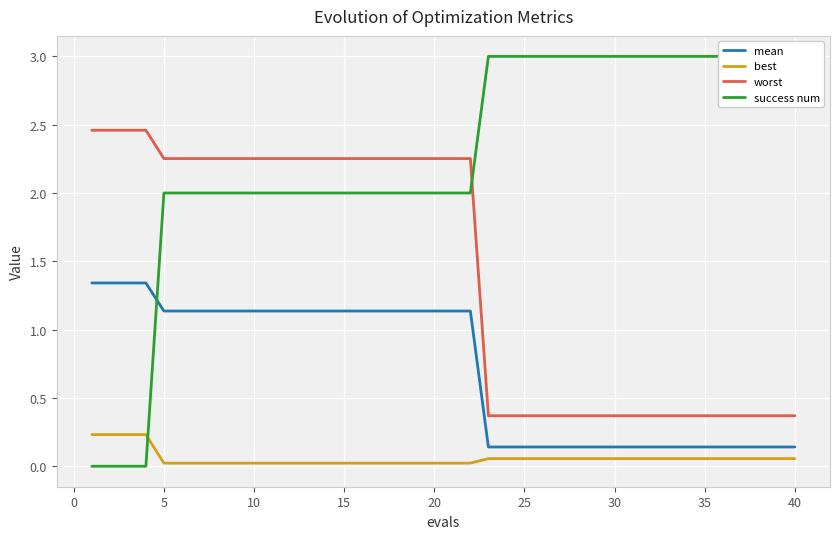

Which series has the largest range (max minus min)?

success num